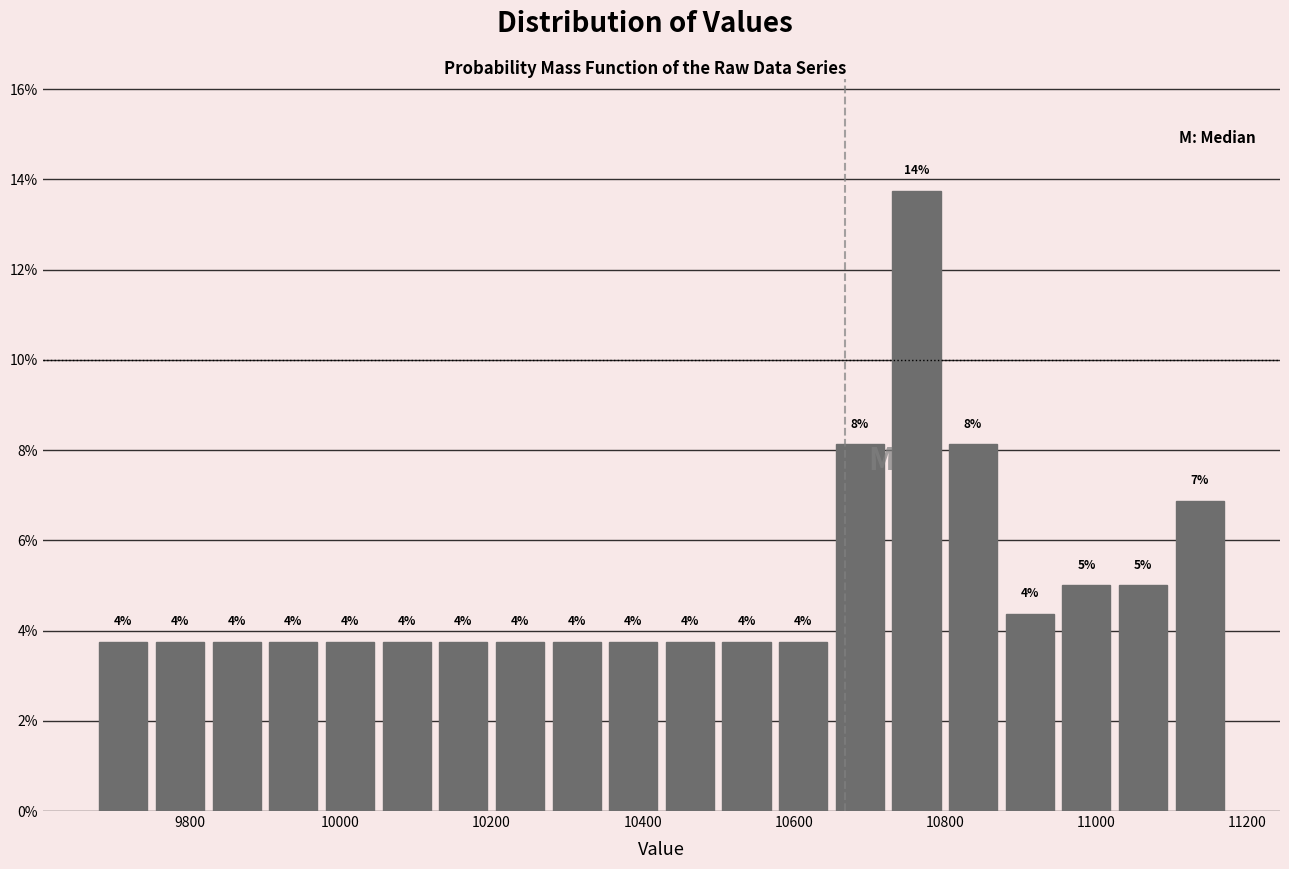

Around what value on the x-axis is the tallest bar? Give the approximate position of its centre, as read against the axis.

10760